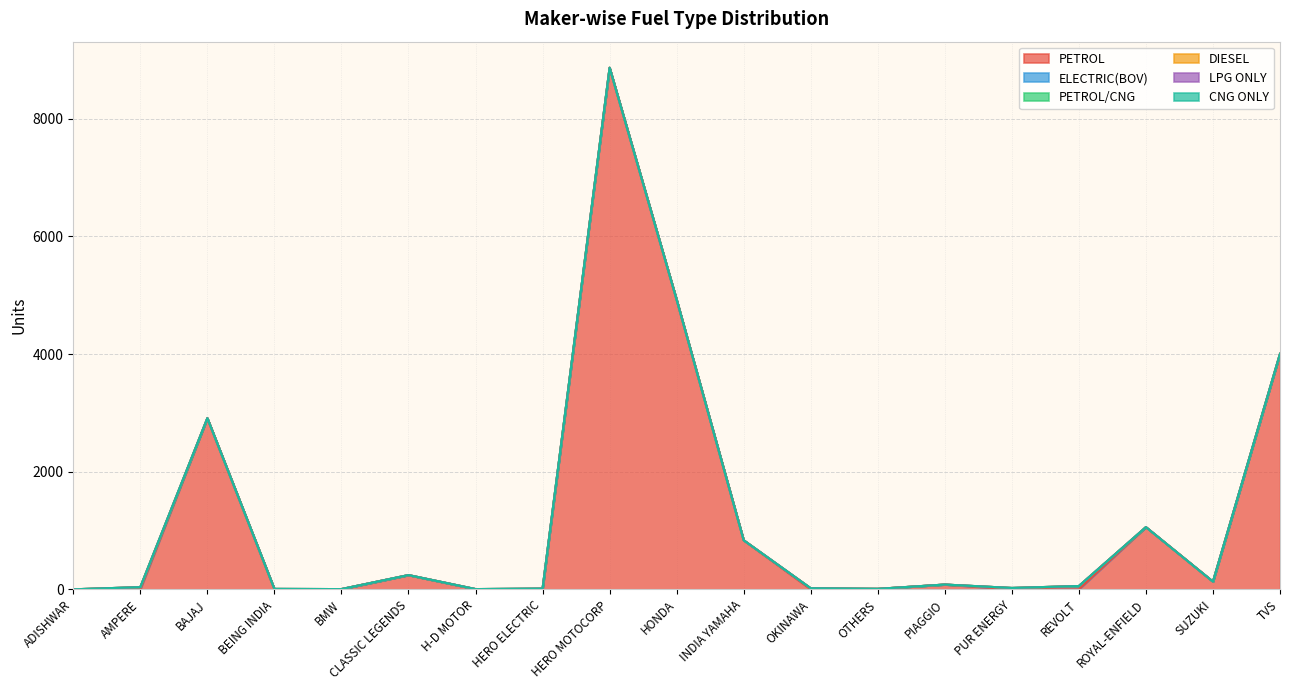

Where is the first local minimum for PETROL?

BEING INDIA